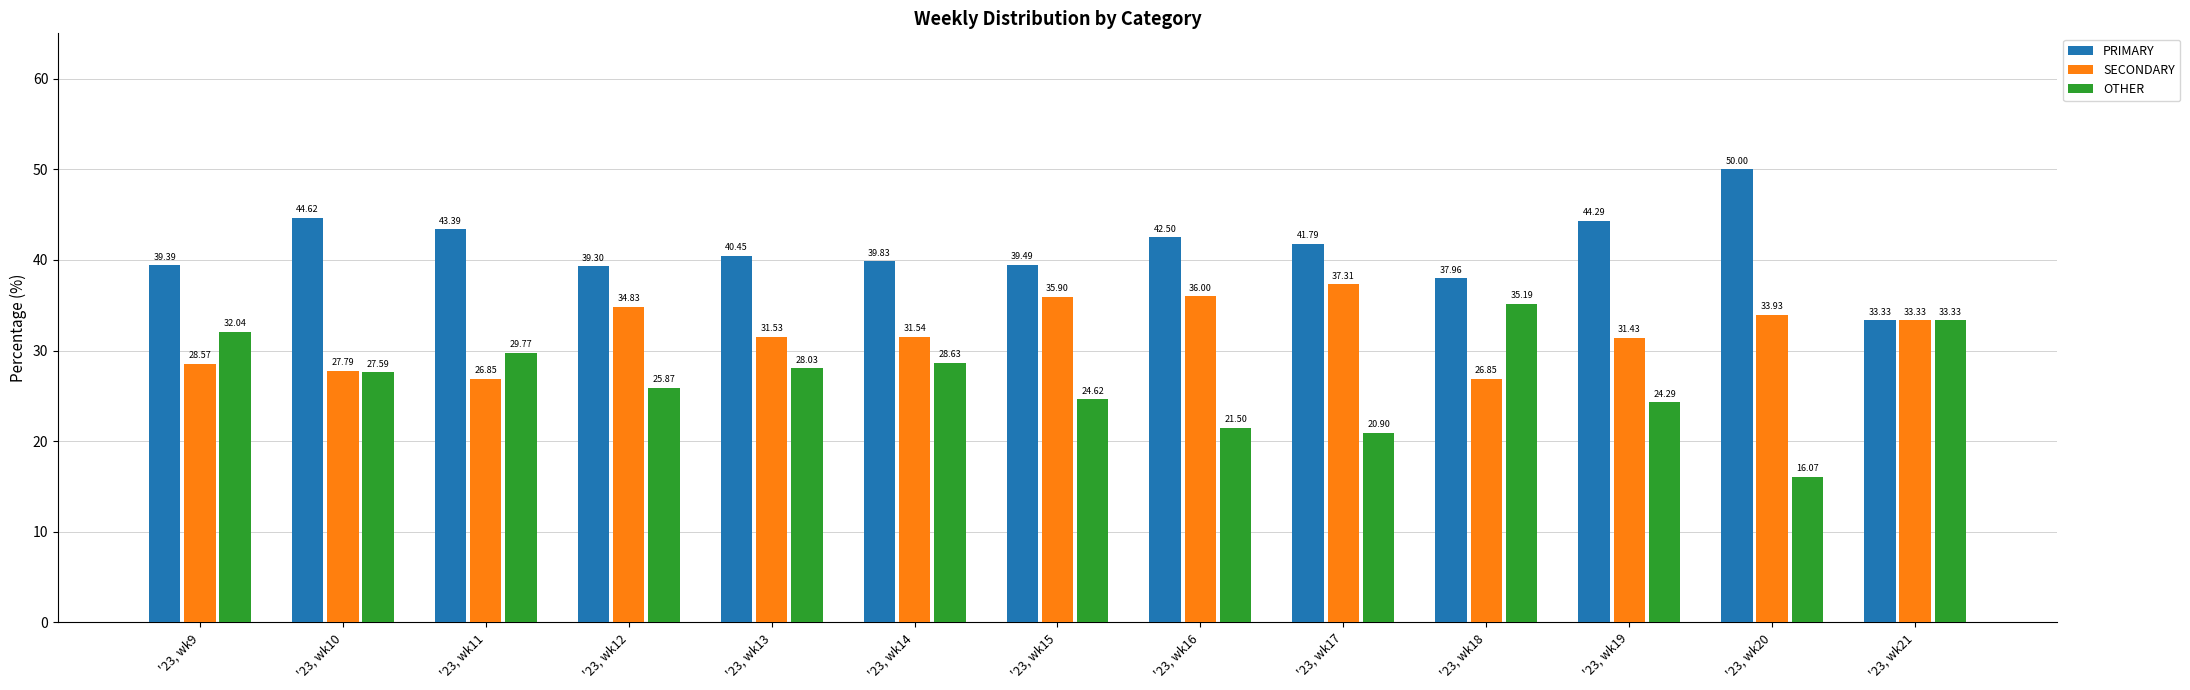

The value of PRIMARY at '23, wk21 is 12.6. True or false?

False